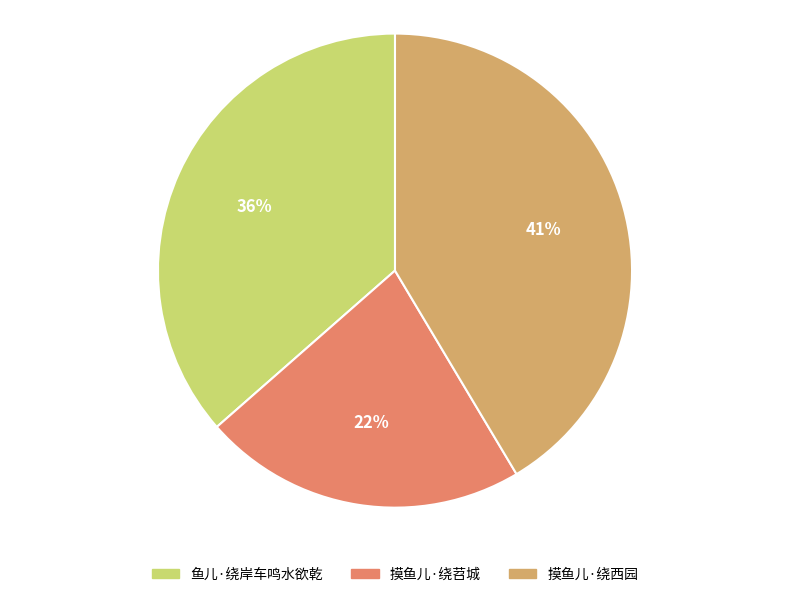

To the nearest percent, what portion does 摸鱼儿·绕苕城 represent?

22%